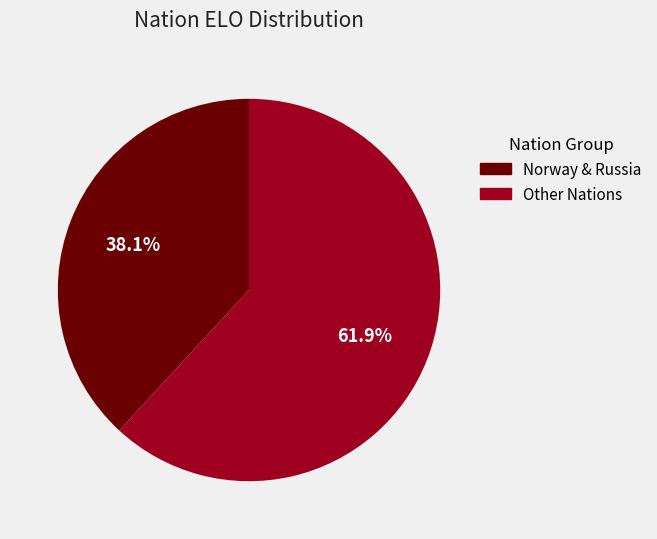

Between Other Nations and Norway & Russia, which is larger?

Other Nations